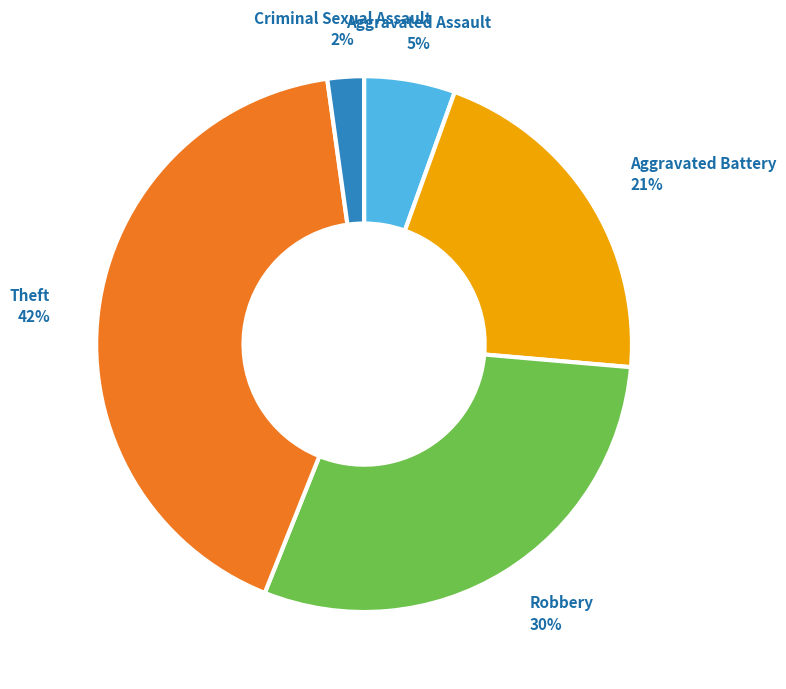

To the nearest percent, what is the difference between the largest and smallest slice percentages?

40%